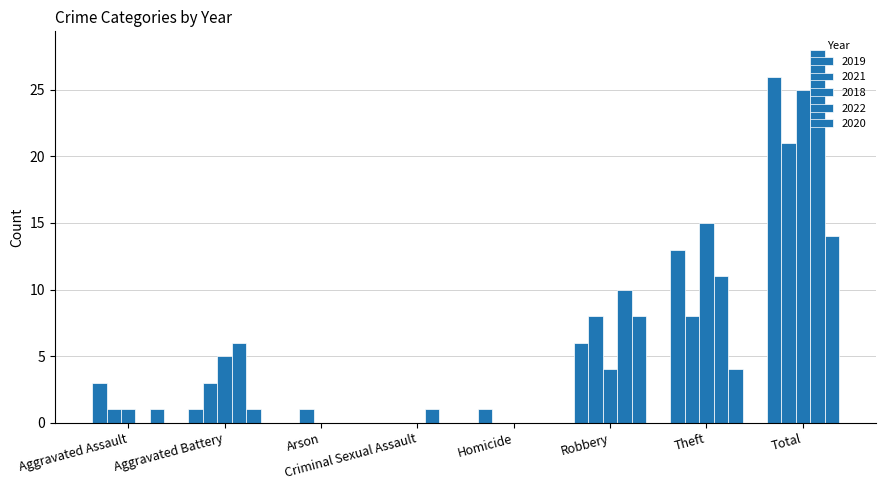

Reading left to right, transcribe all the data shown in this chart.

2019: 3	1	0	0	1	6	13	26
2021: 1	3	1	0	0	8	8	21
2018: 1	5	0	0	0	4	15	25
2022: 0	6	0	1	0	10	11	28
2020: 1	1	0	0	0	8	4	14